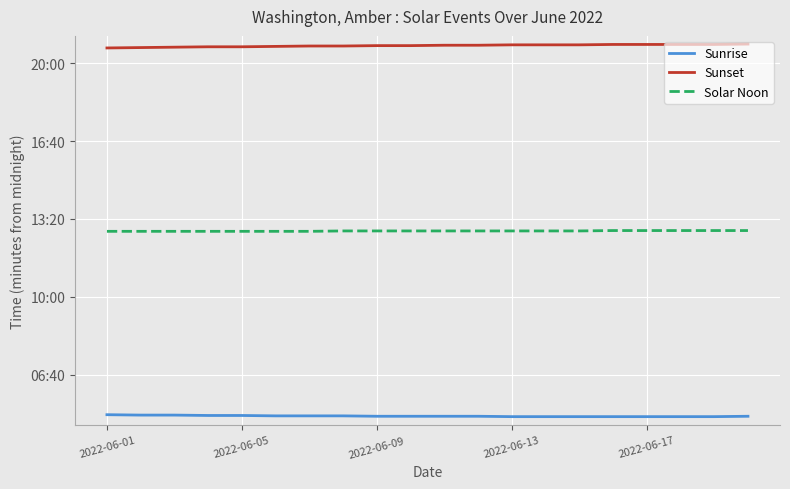

True or false: Sunrise and Solar Noon intersect in this chart.

False